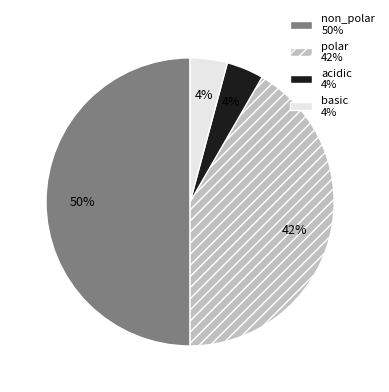

Combined, do basic 4% and polar 42% account for over 50%?

No